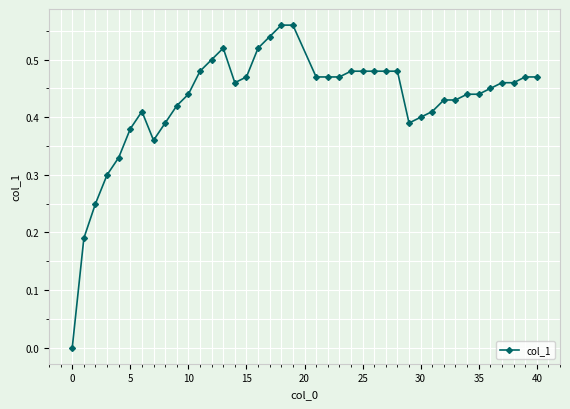

True or false: there are more than 1 points higher than both neighbors.

True